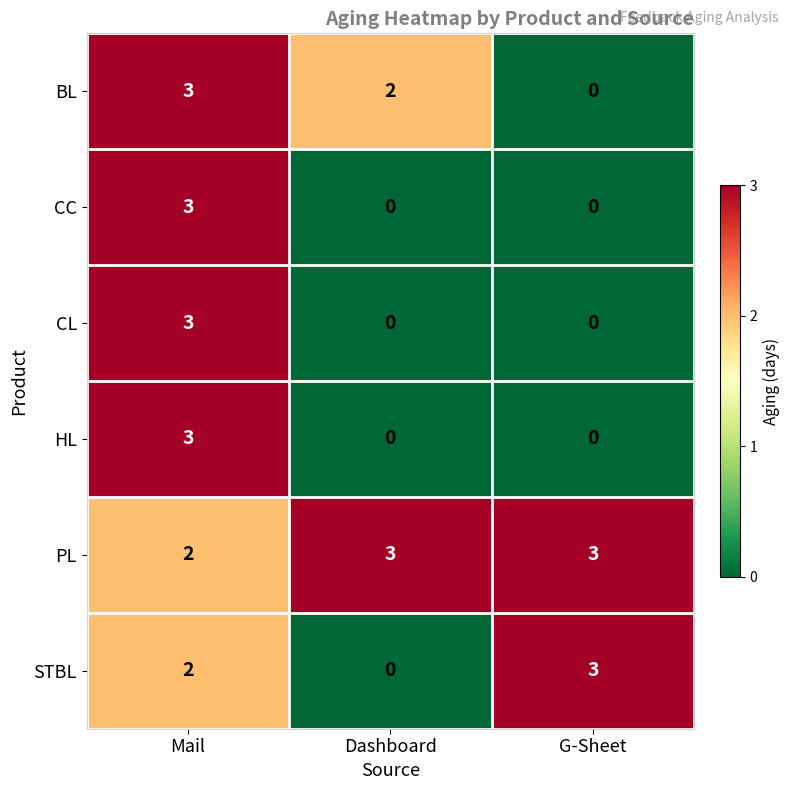

What is the spread (max minus min) of values at G-Sheet?

3